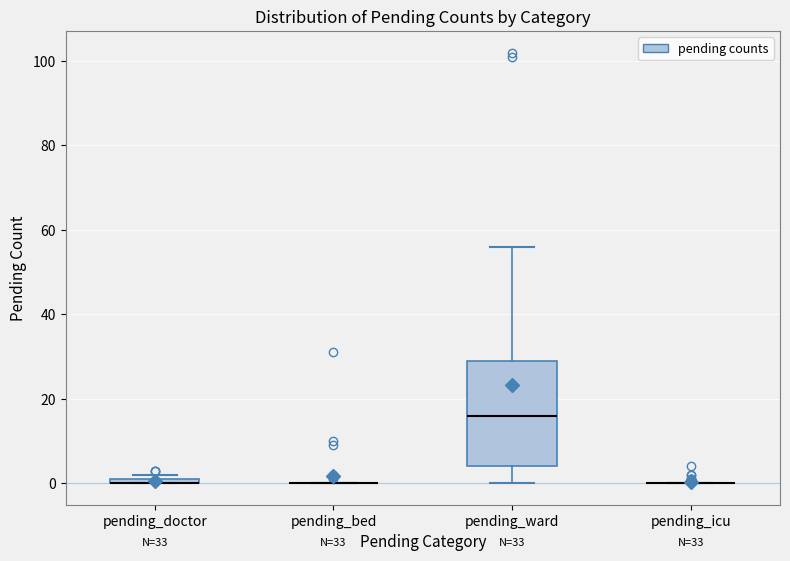

Comparing the boxes themselves (not the whiskers), which one is the tallest?

pending_ward